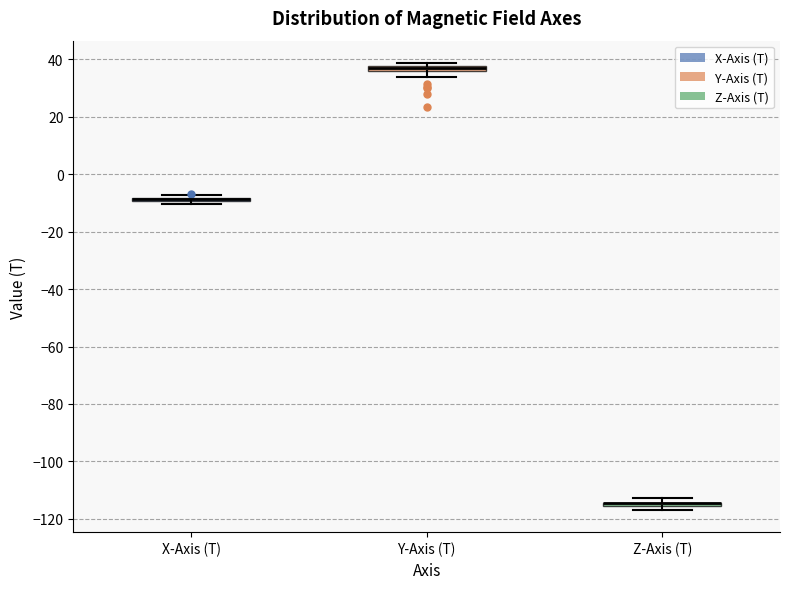

Where does the lower whisker of the box for Y-Axis (T) end on the y-axis? The values are not printed on the chart, so give them approximately, as read against the axis.

34